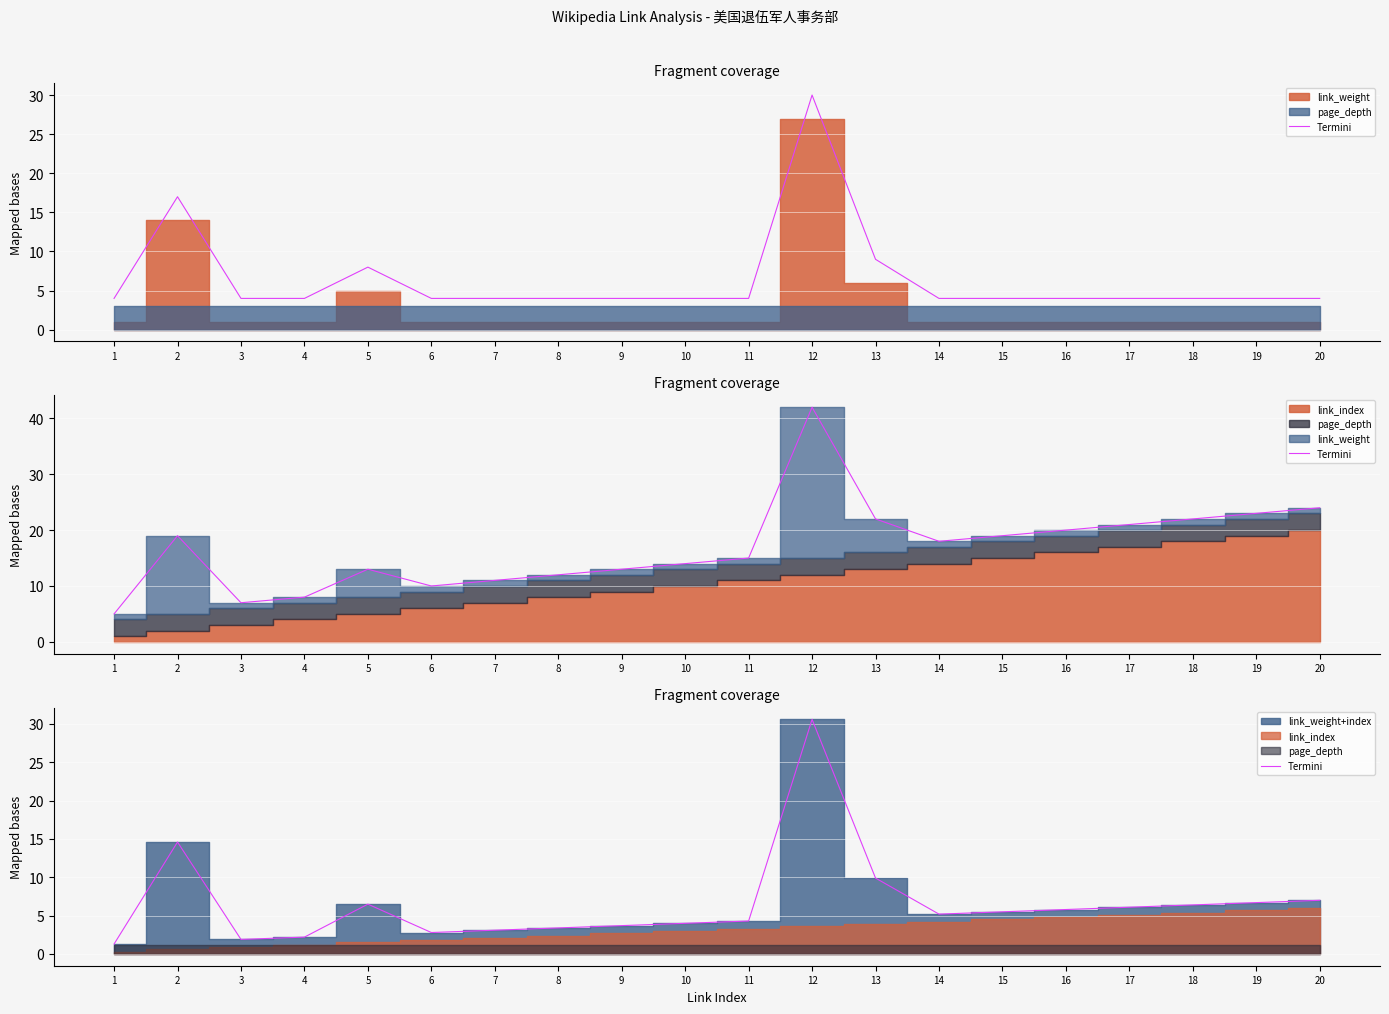

What is the change in value from 1 to 2?

+13.3